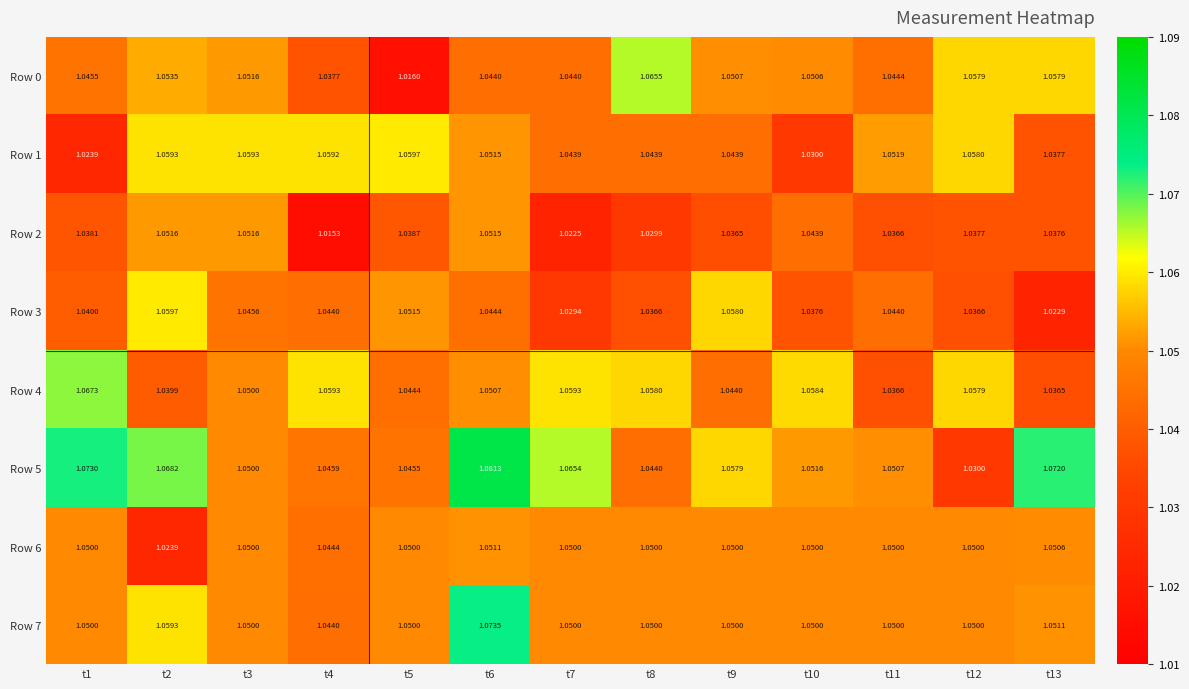

Is the value of Row 6 at t6 greater than the value of Row 1 at t3?

No